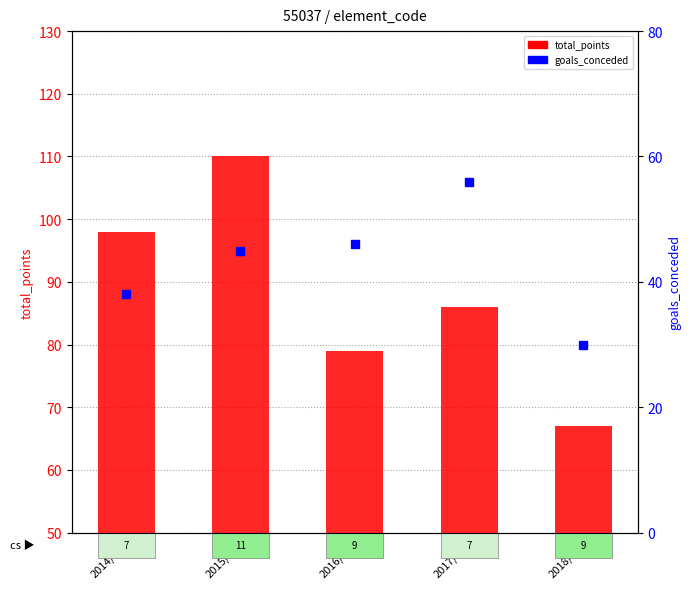

What is the label of the 5th bar from the right?

2014/15